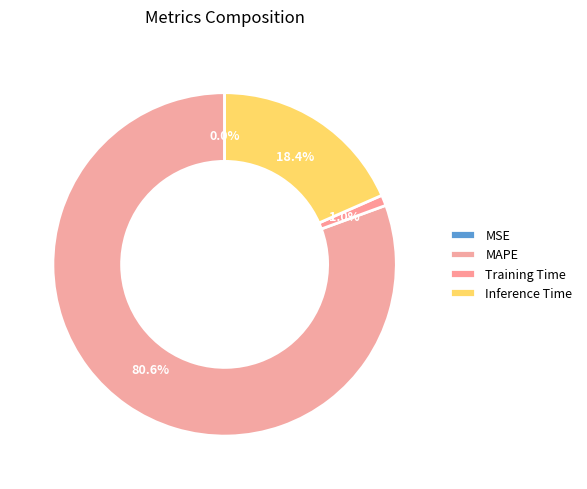

What percentage is the MAPE slice, to the nearest percent?

81%